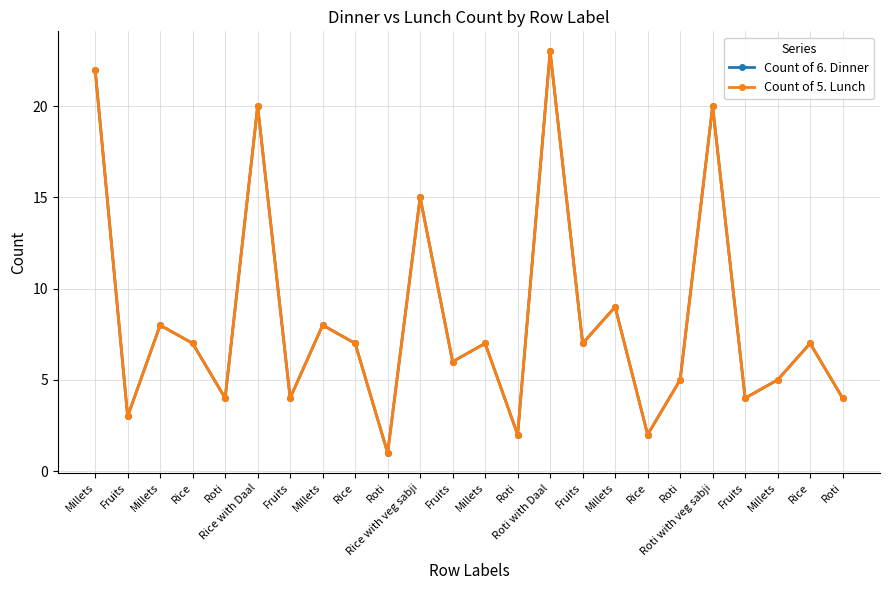

Does the chart display data point markers on the line(s)?

Yes